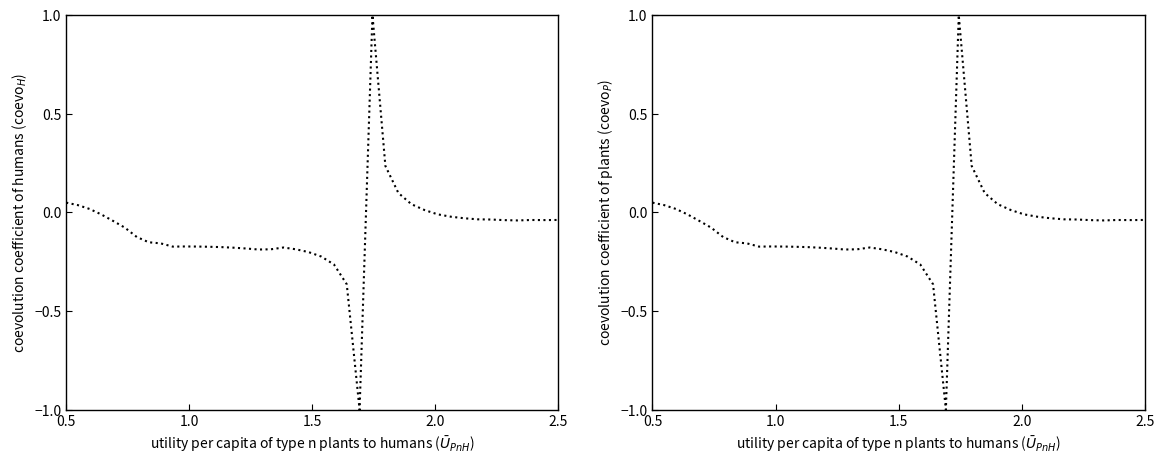

What is the maximum value shown in the chart?

1.0